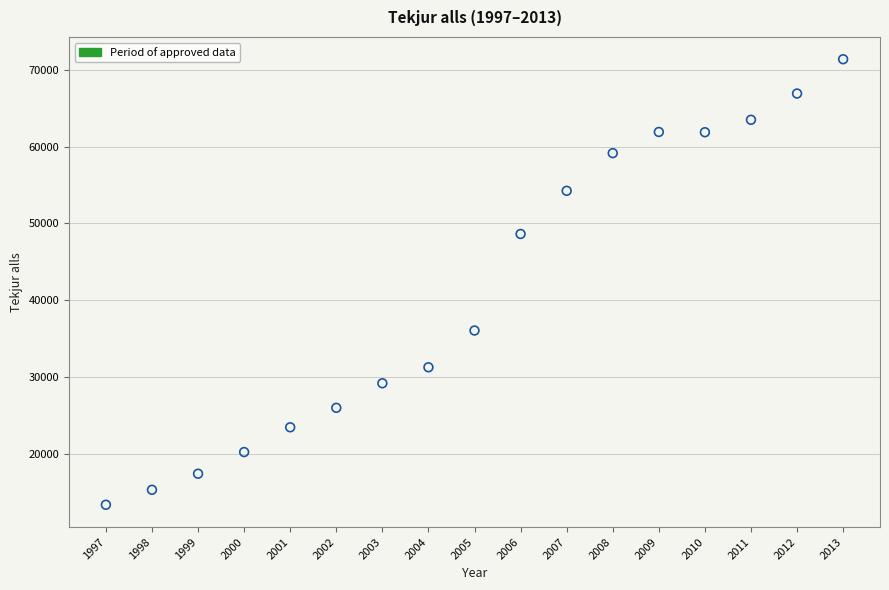

What is the range of Y values (max minus min)?

58017